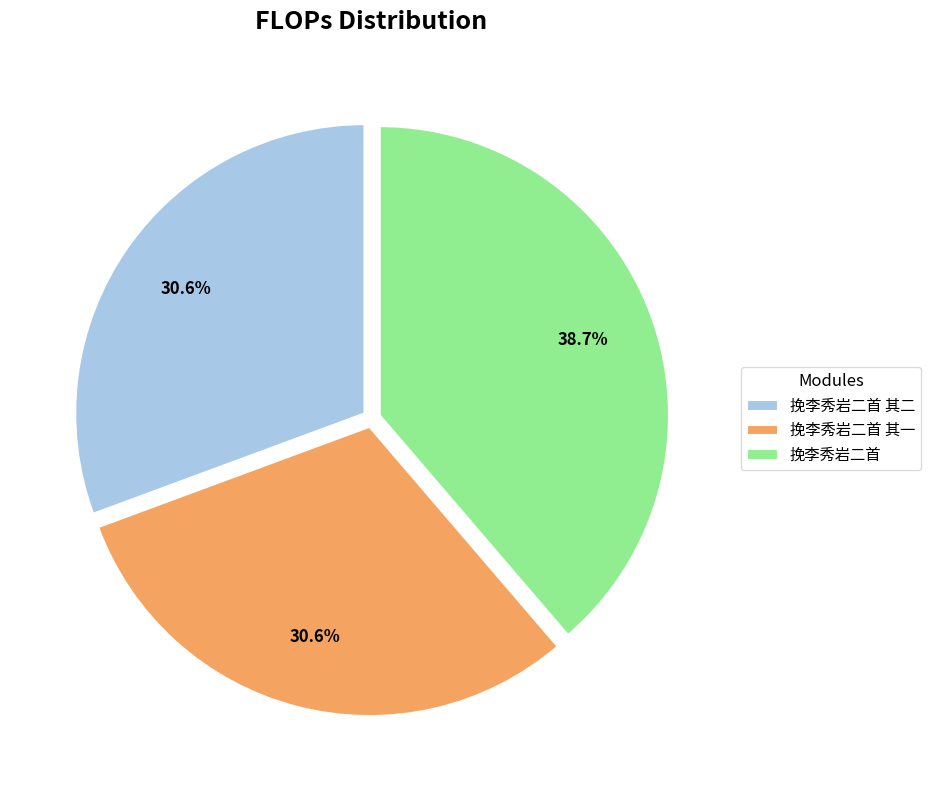

To the nearest percent, what portion does 挽李秀岩二首 其一 represent?

31%